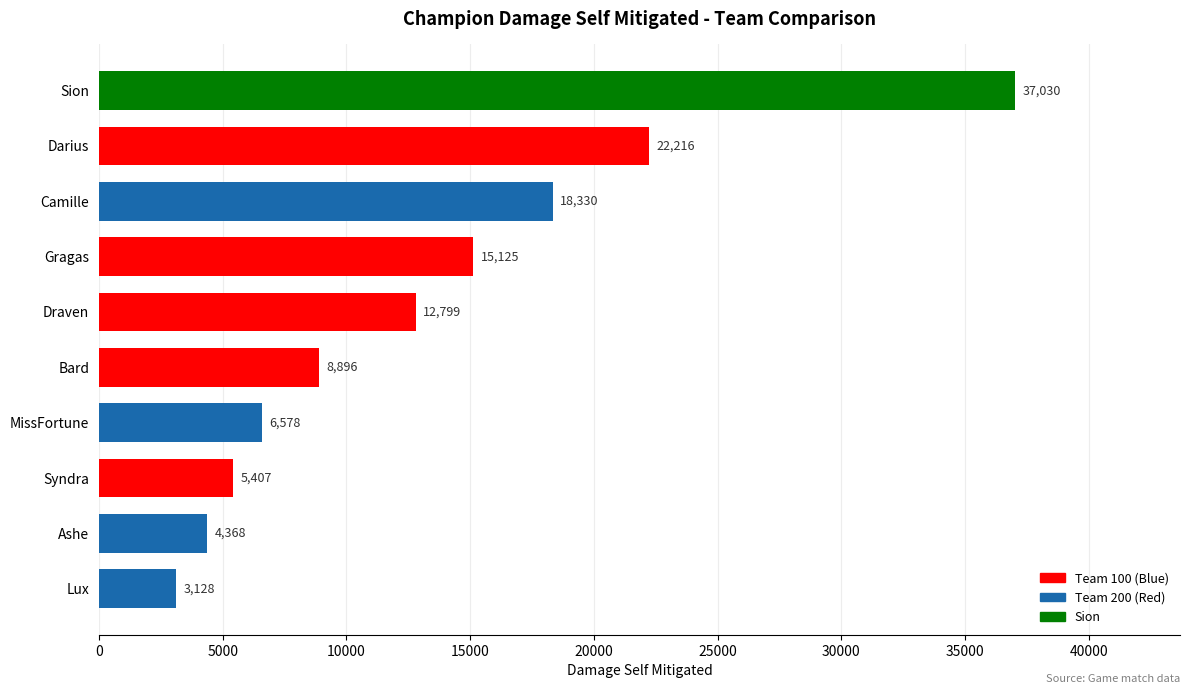

The chart shows a value of 8896 at Bard. True or false?

True